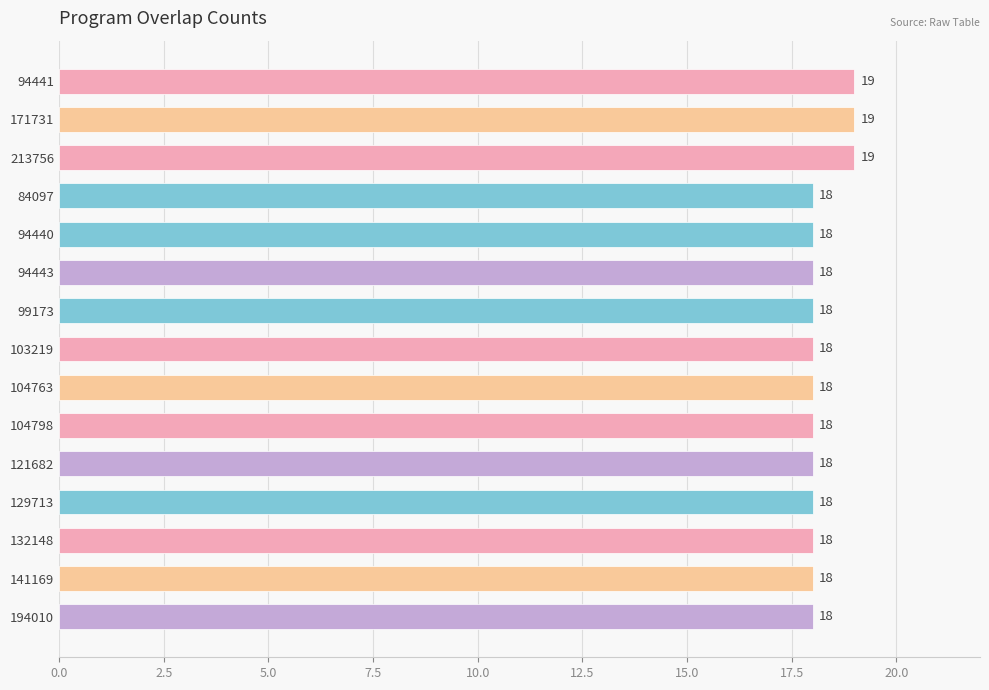

What is the label of the 2nd bar from the top?

171731